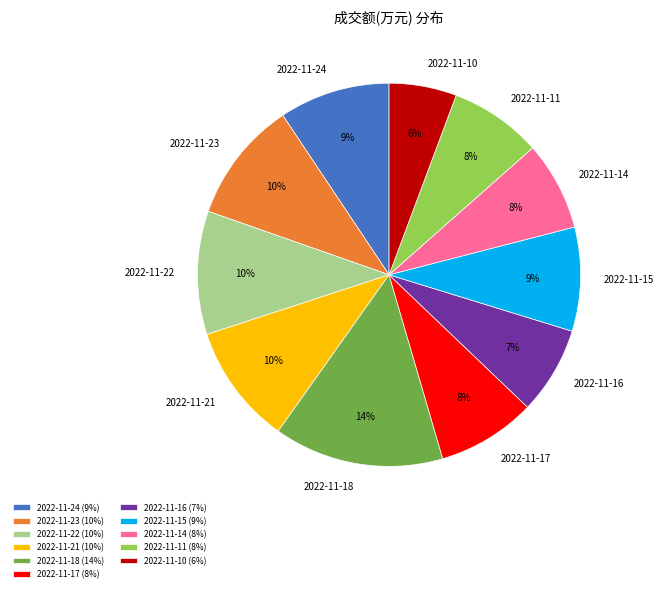

Which category has the biggest portion of the pie?

2022-11-18